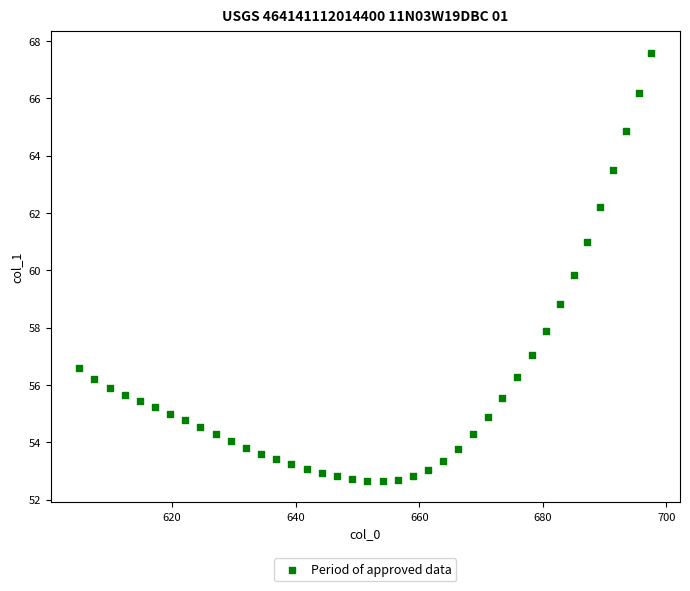

What is the range of Y values (max minus min)?

14.9